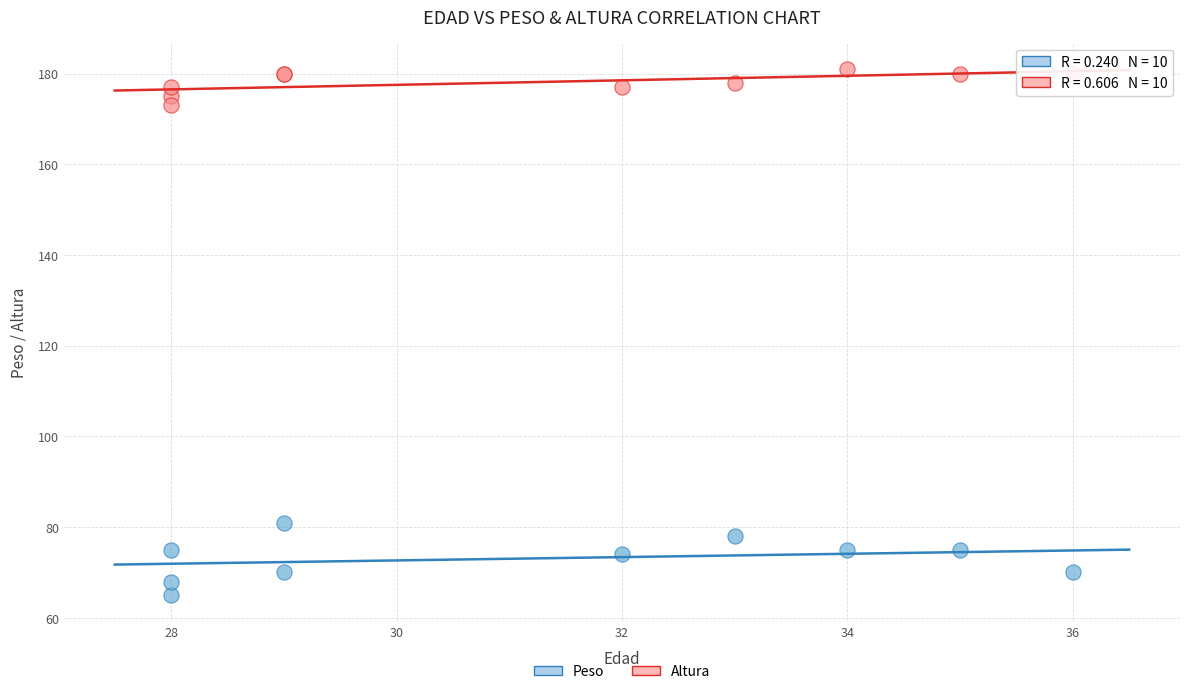

Which series has the largest Y range (max minus min)?

Peso